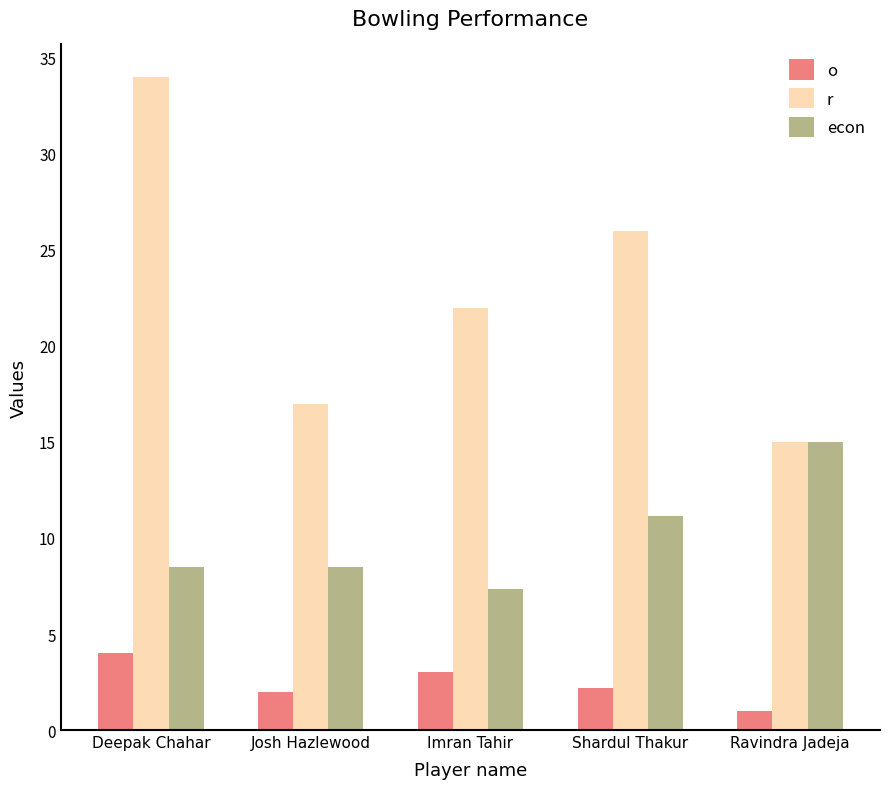

Is the value of o at Ravindra Jadeja greater than the value of r at Ravindra Jadeja?

No